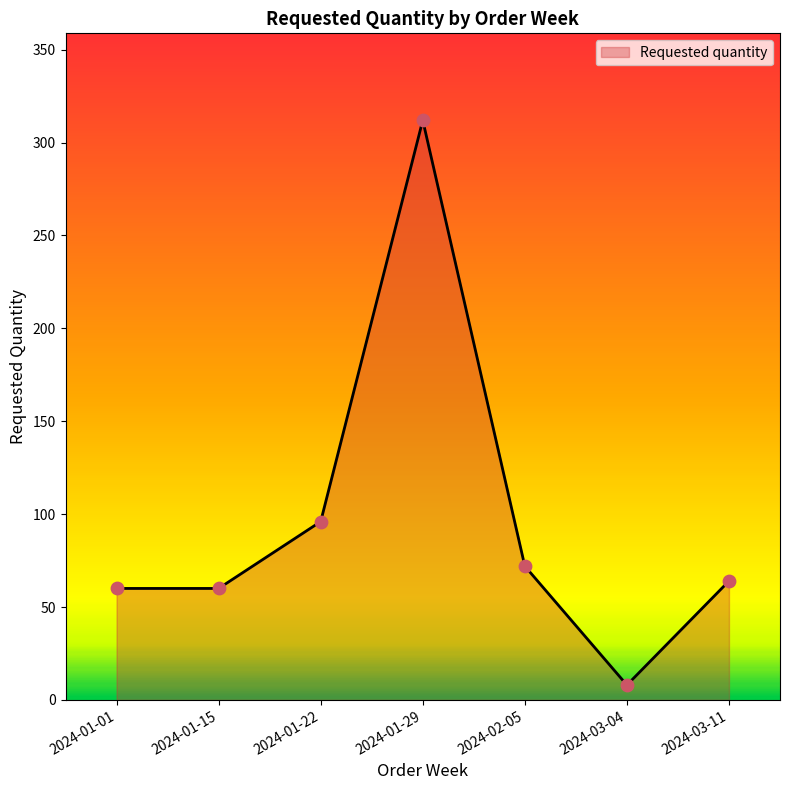

What is the ratio of the value at 2024-01-15 to the value at 2024-01-29?

0.2